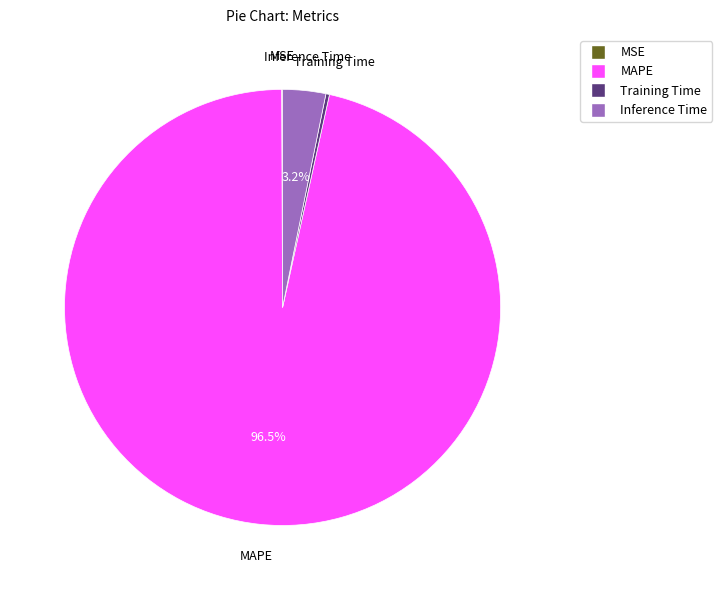

Which category has the biggest portion of the pie?

MAPE